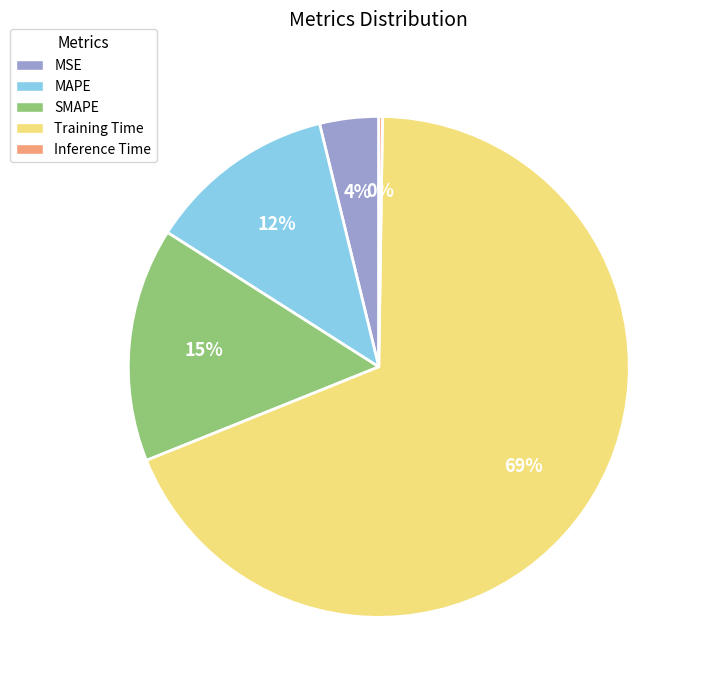

The MSE slice represents 4% of the pie. True or false?

True